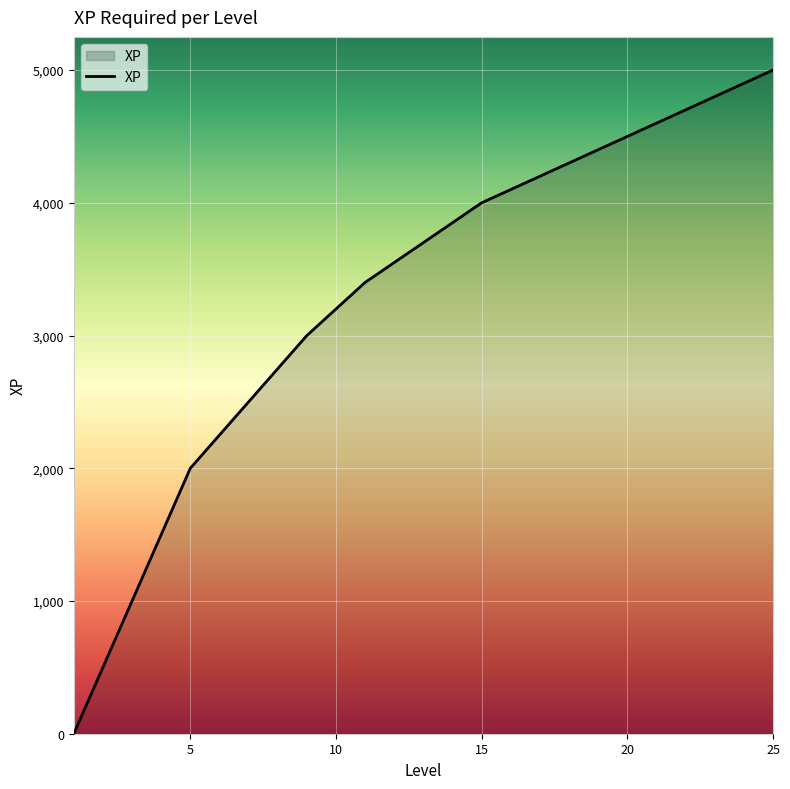

What is the maximum value shown in the chart?

5000